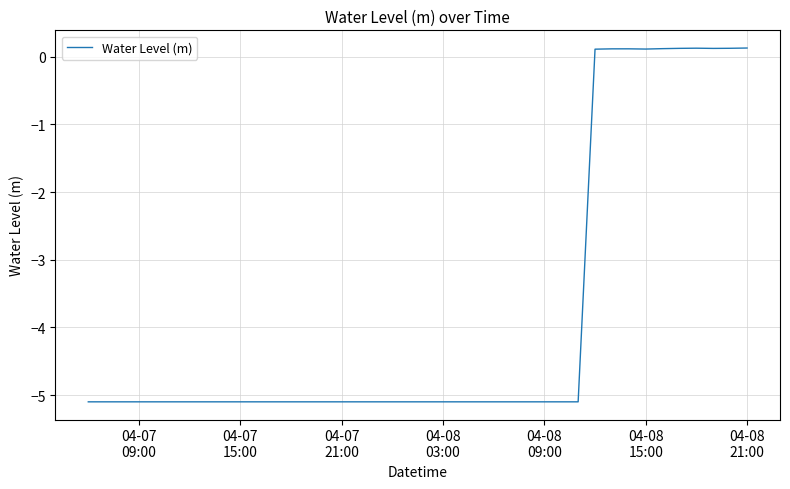

What is the difference between the maximum and minimum values?

5.2